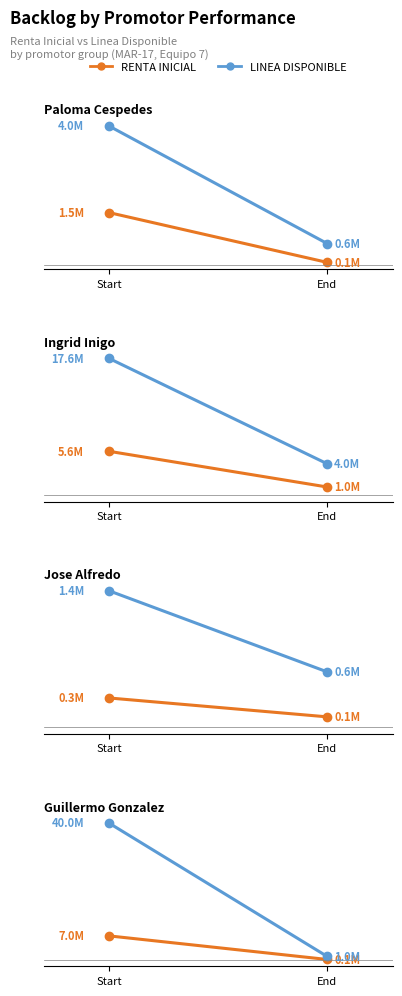

At End, list the series in order from largest to smallest.

LINEA DISPONIBLE, RENTA INICIAL